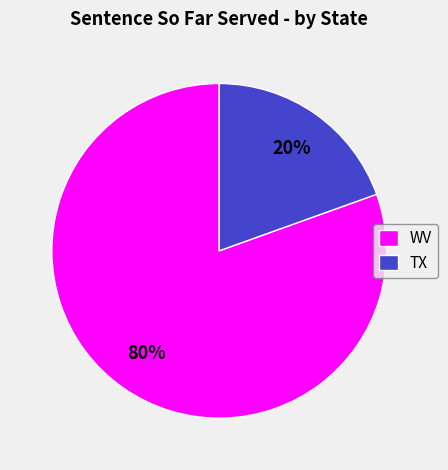

What percentage is the WV slice, to the nearest percent?

80%